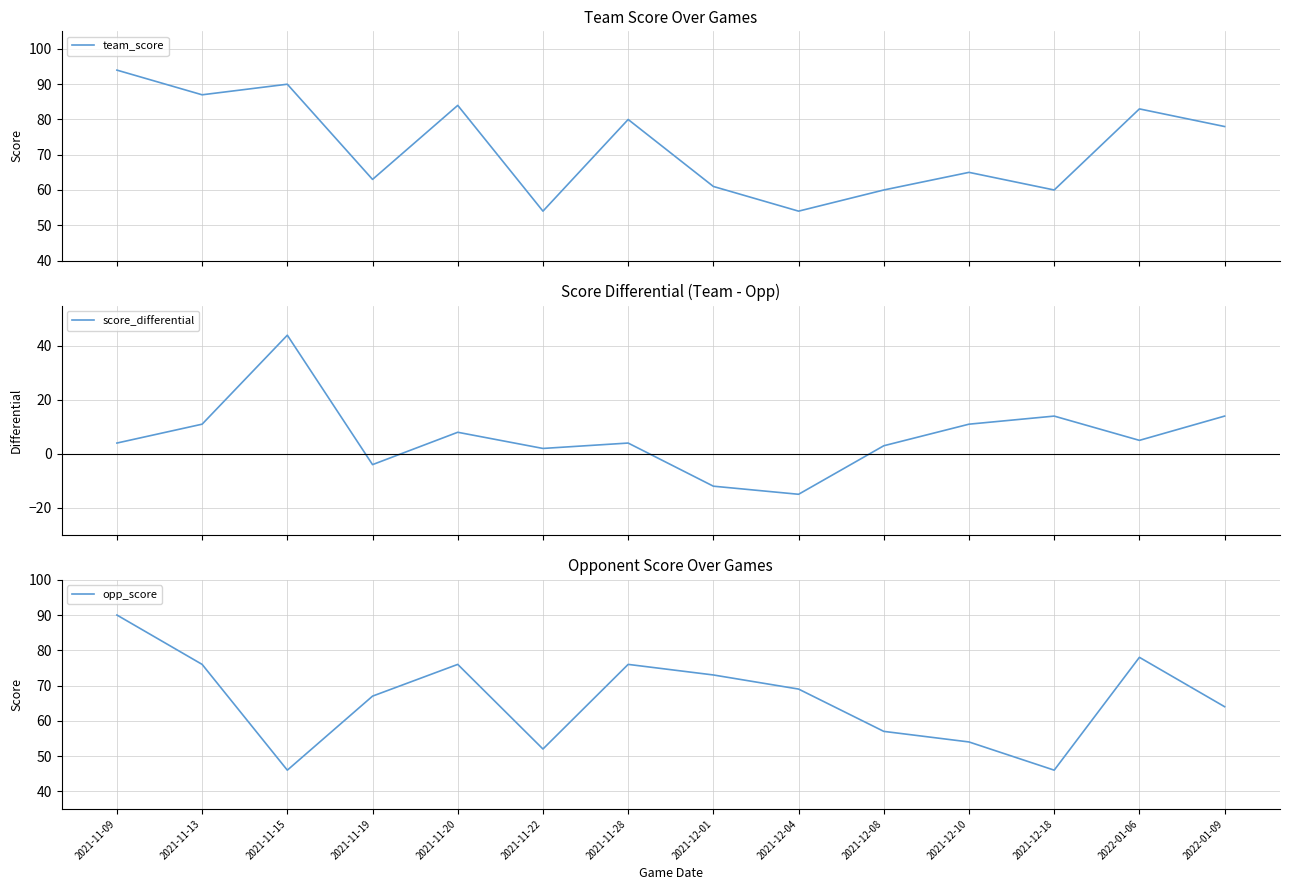

How many data points in score_differential are above 5?

6